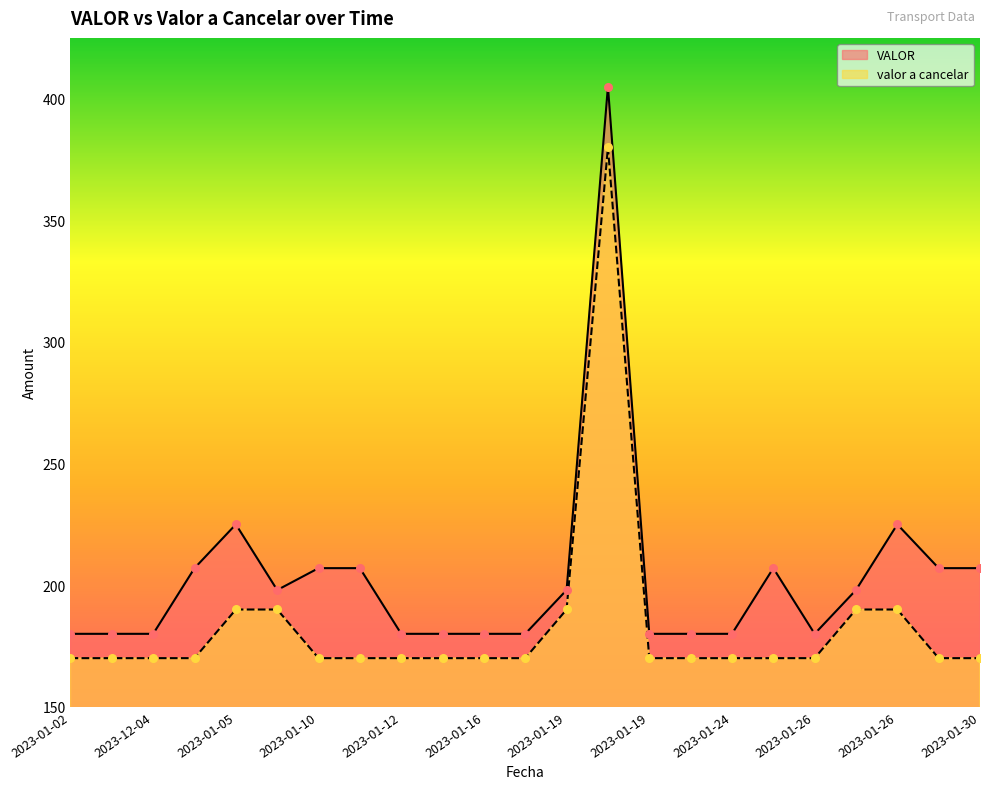

Which series has the largest Y range (max minus min)?

VALOR